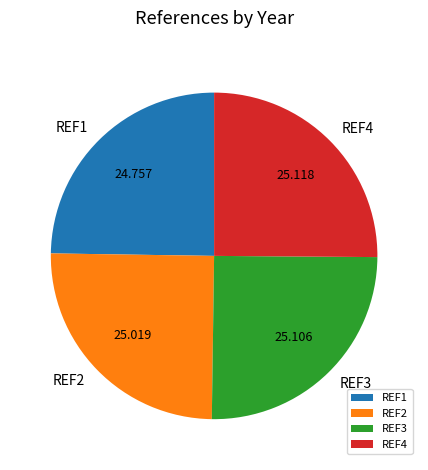

Is REF2 the majority of the pie?

No